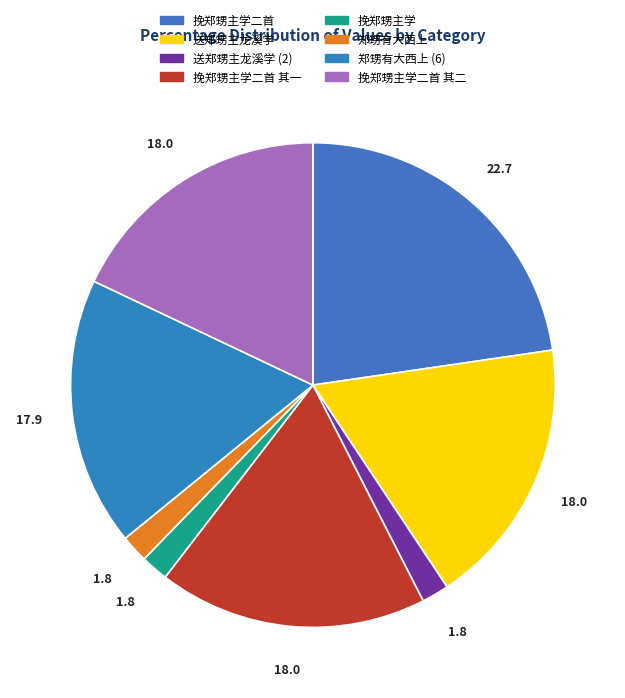

Count the number of slices in the pie.

8